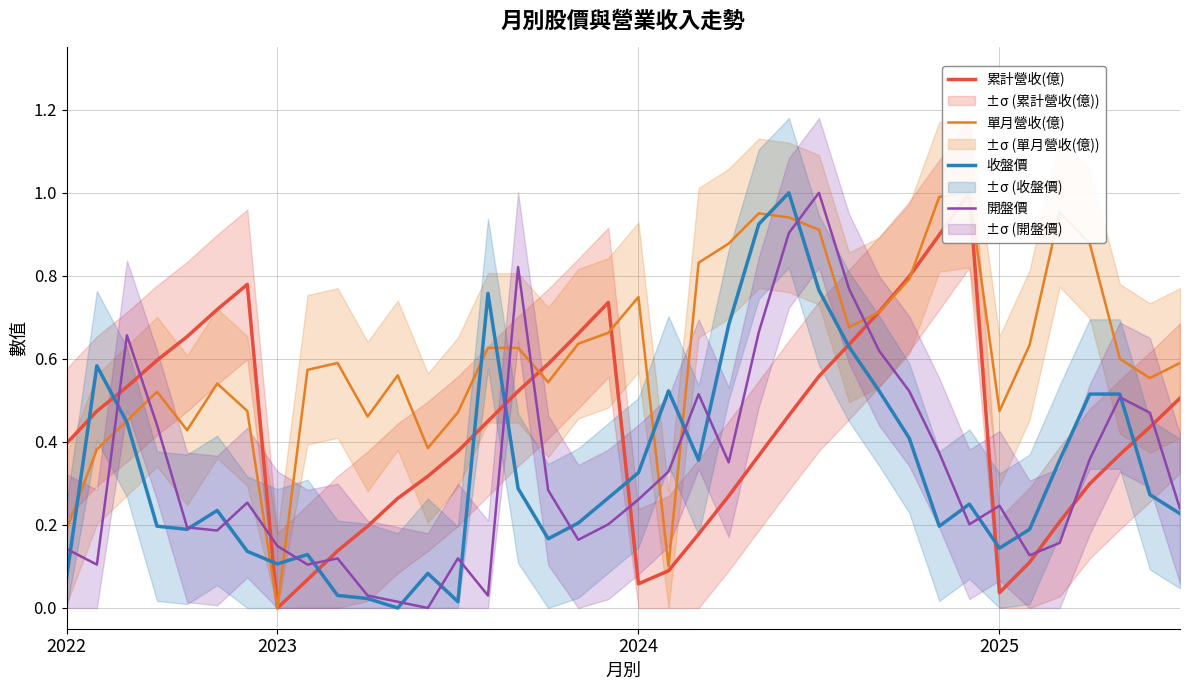

List the labels in order of 收盤價 value, largest first.

24, 23, 25, 14, 22, 26, 2023, 20, 27, 34, 35, 2024, 28, 21, 33, 19, 15, 36, 18, 30, 5, 37, 17, 2025, 29, 4, 32, 16, 31, 6, 8, 7, 12, 2022, 9, 10, 13, 11